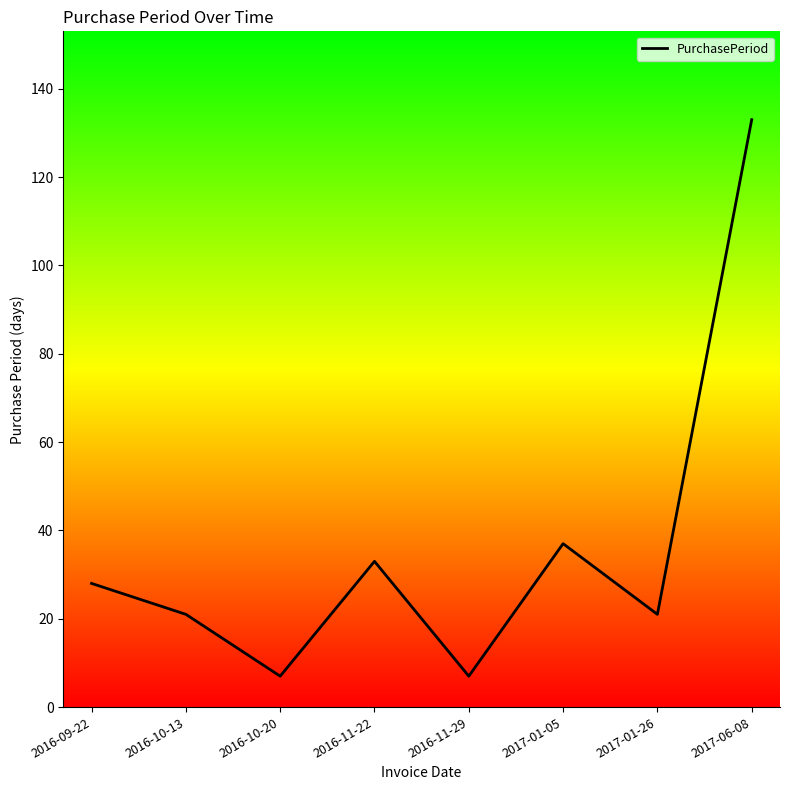

The chart shows a value of 35 at 2017-01-26. True or false?

False